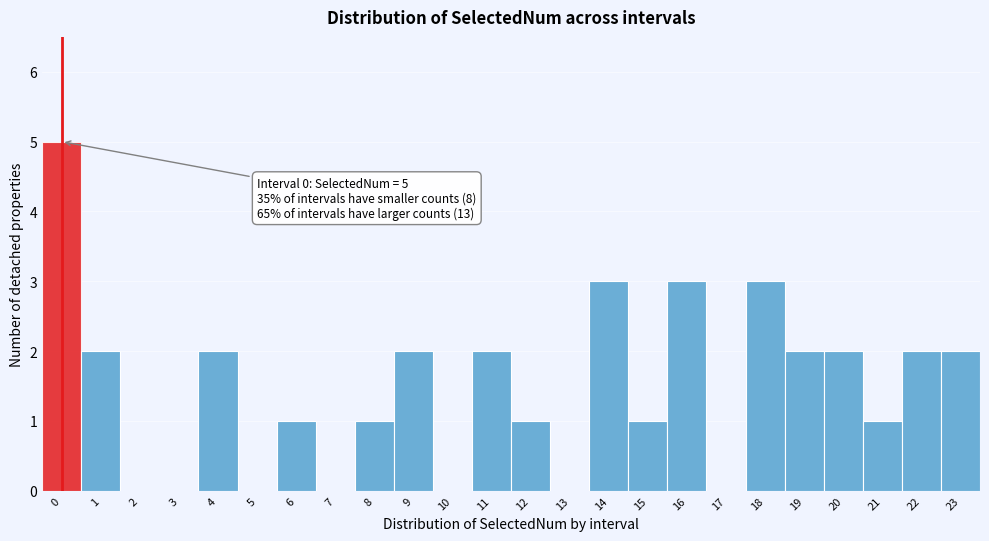

Which range on the x-axis has the tallest bar?

-0.5 to 0.5